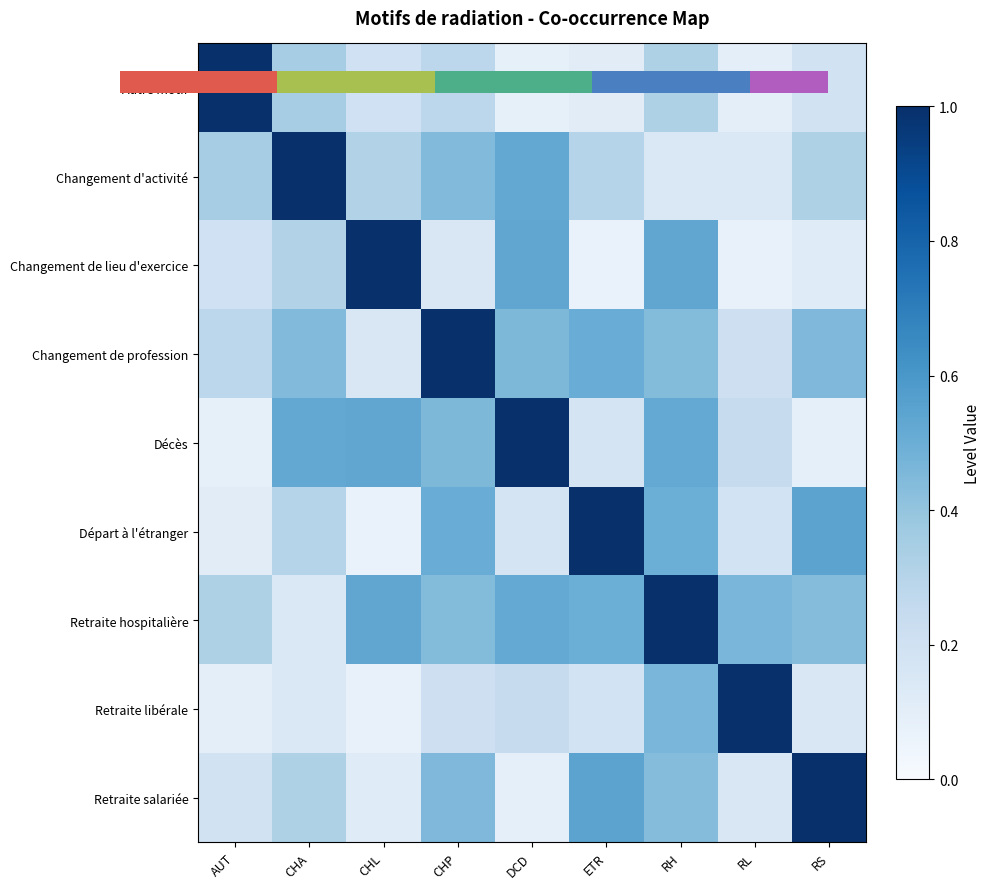

Is it true that Changement de lieu d'exercice equals 0.4 at AUT?

False